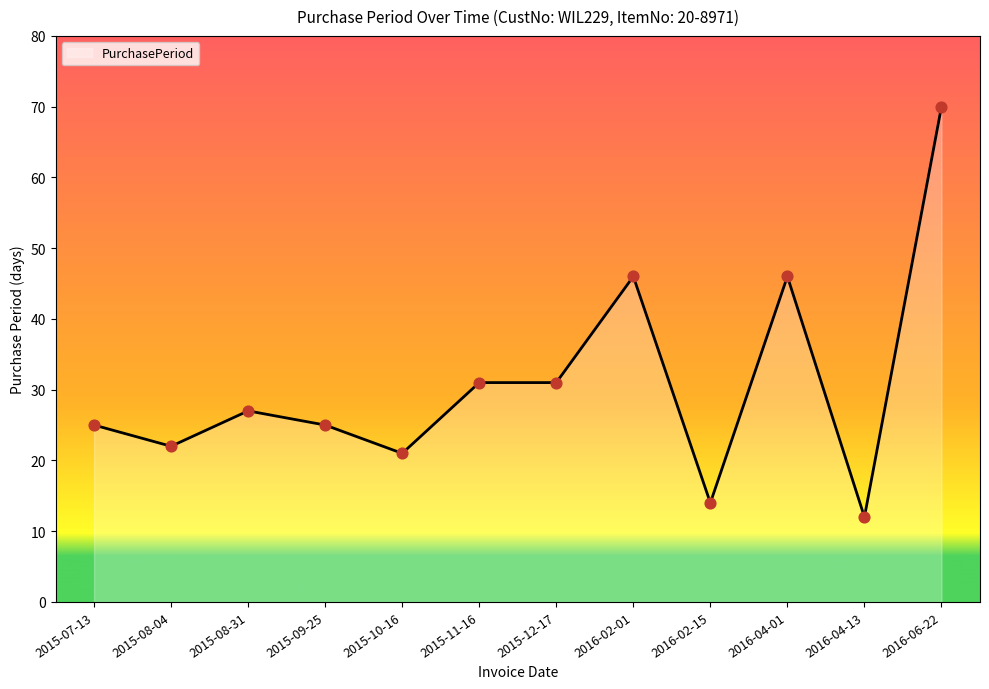

What is the change in value from 2015-08-31 to 2015-11-16?

+4